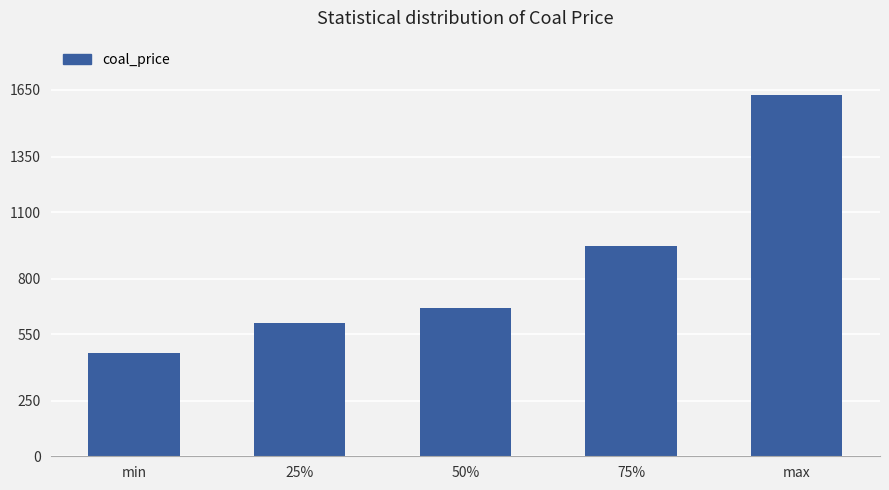

Does the chart contain stacked bars?

No